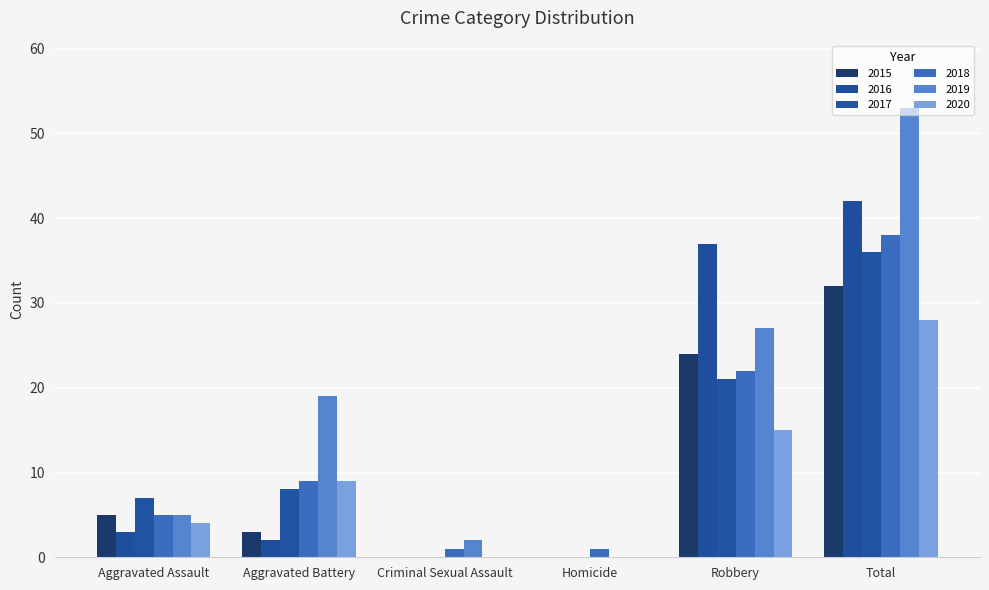

What is the maximum value for 2017?

36